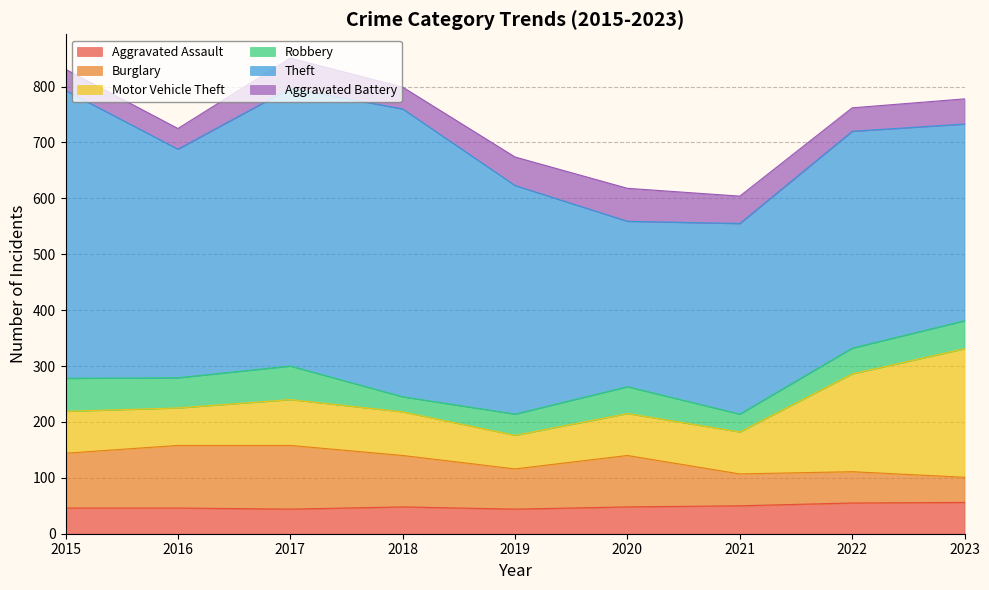

True or false: Theft and Motor Vehicle Theft intersect in this chart.

False